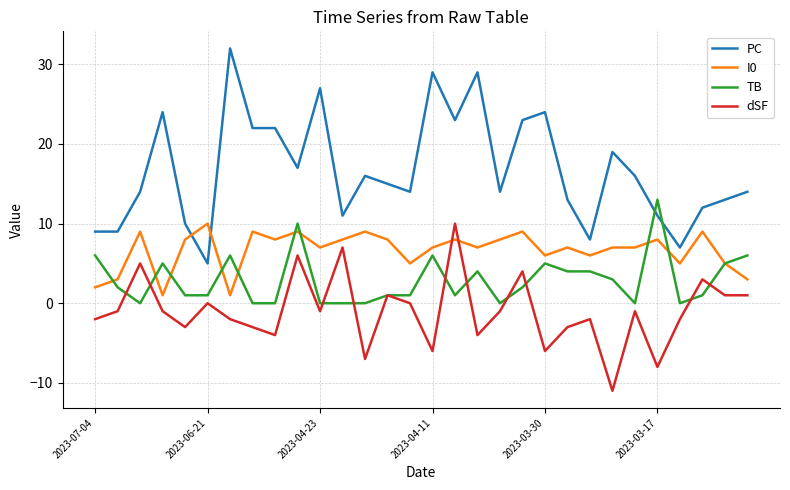

Which series has the largest total across all categories?

PC